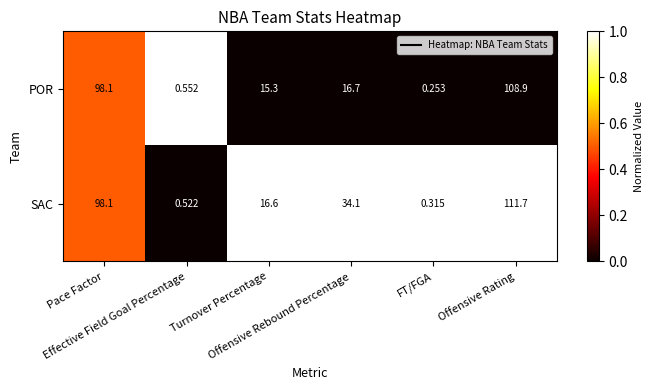

Which series has the widest spread of values?

SAC